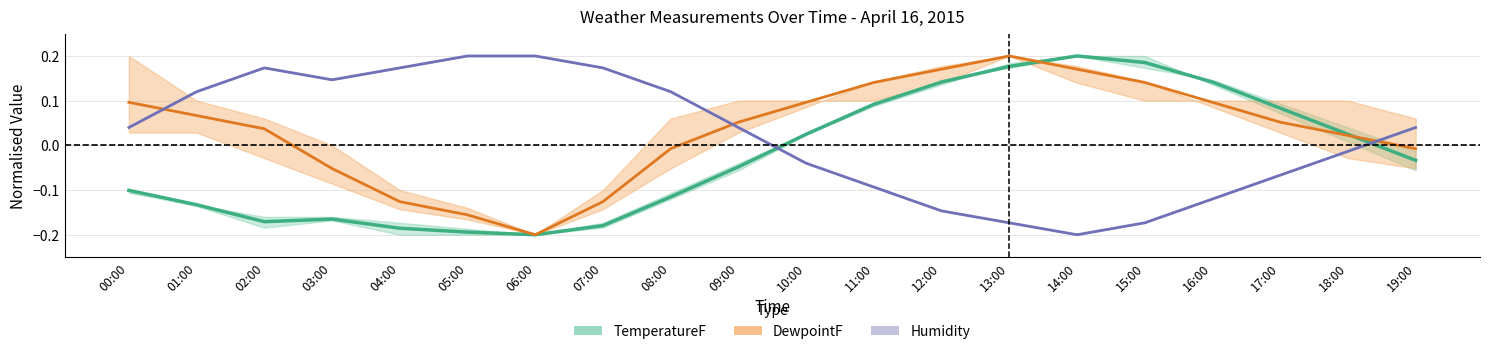

At how many categories does at least one series exceed 0?

20